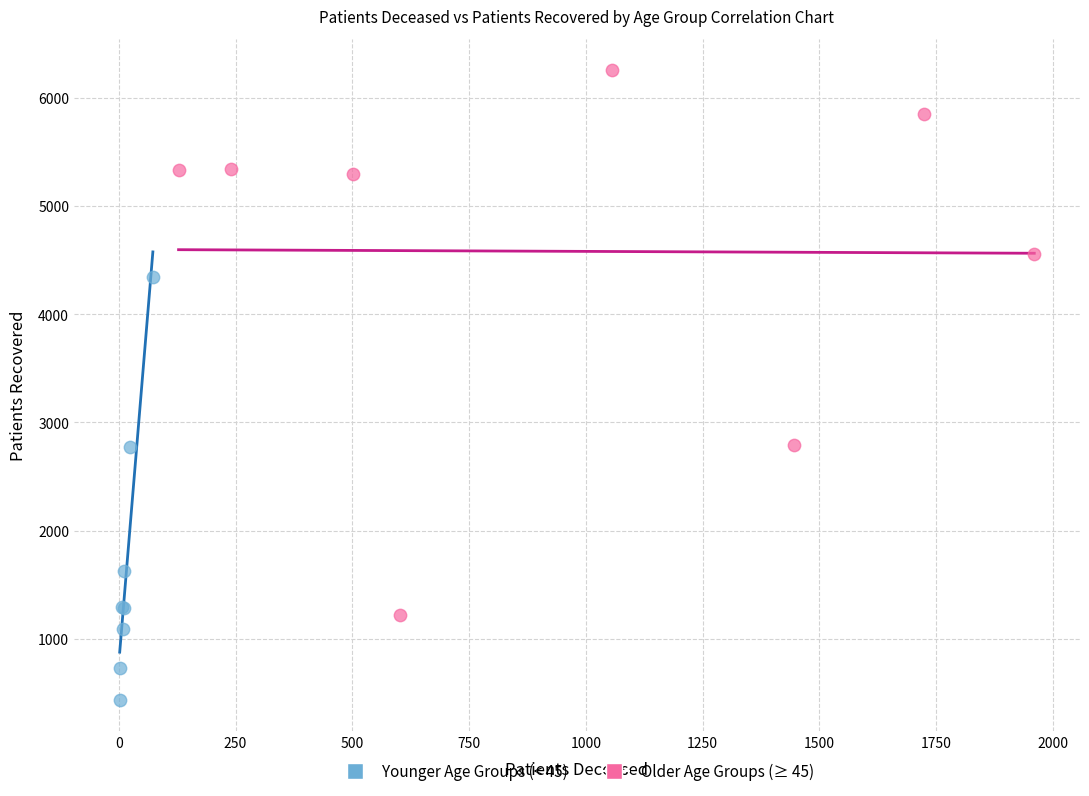

Which series reaches the minimum Y coordinate?

Younger Age Groups (< 45)